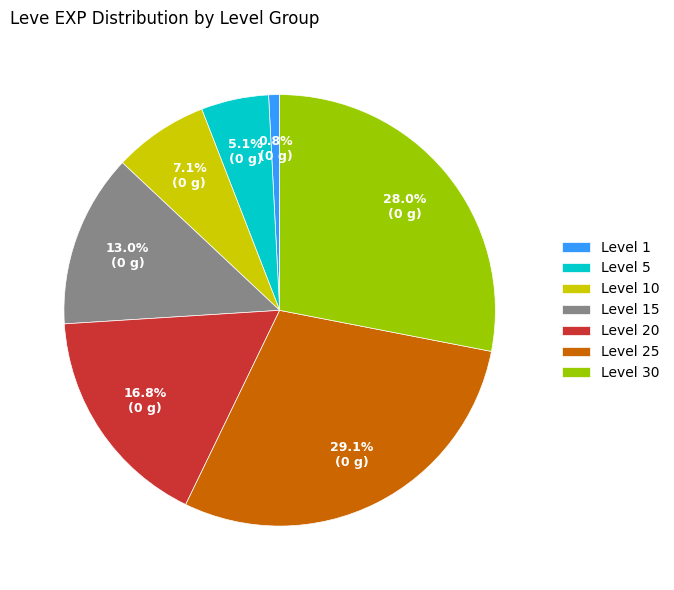

What is the largest slice in the pie chart?

Level 25